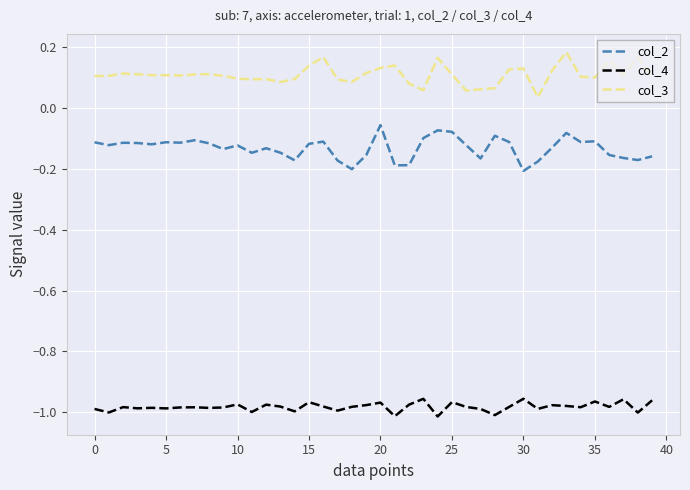

Rank the series by their maximum value, from lowest to highest.

col_4, col_2, col_3